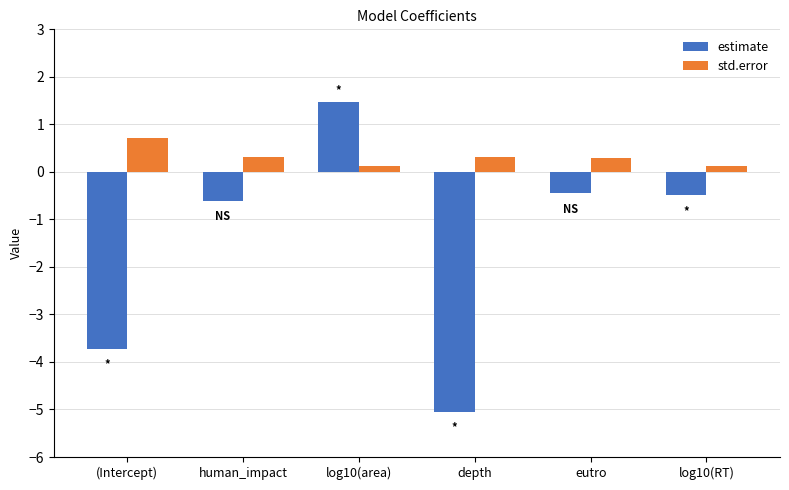

Rank the series at human_impact from lowest to highest value.

estimate, std.error